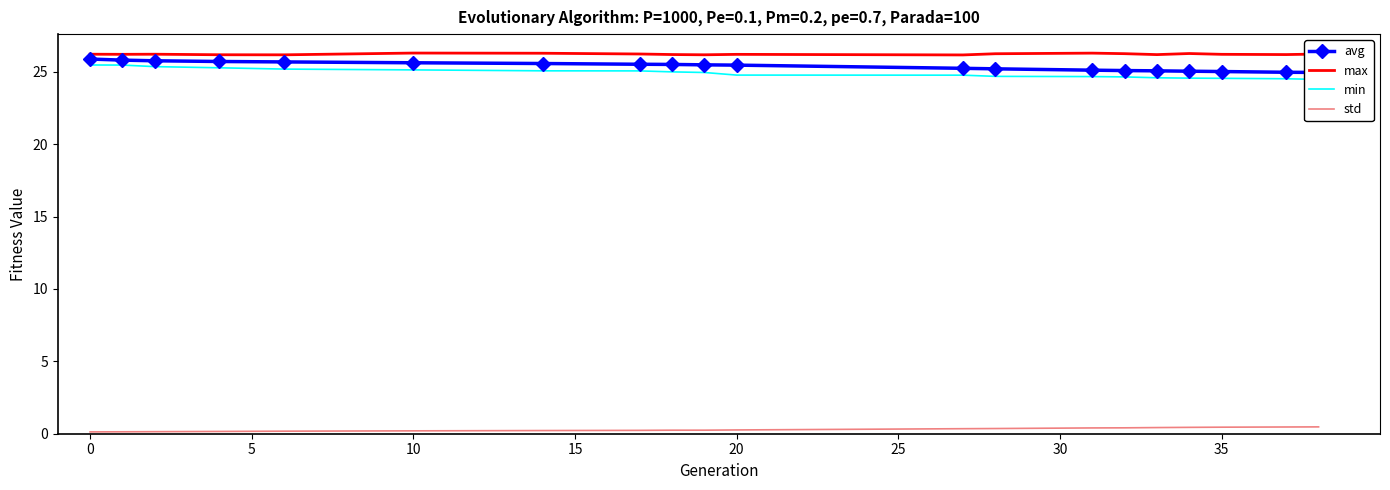

True or false: max and avg cross at least once.

False